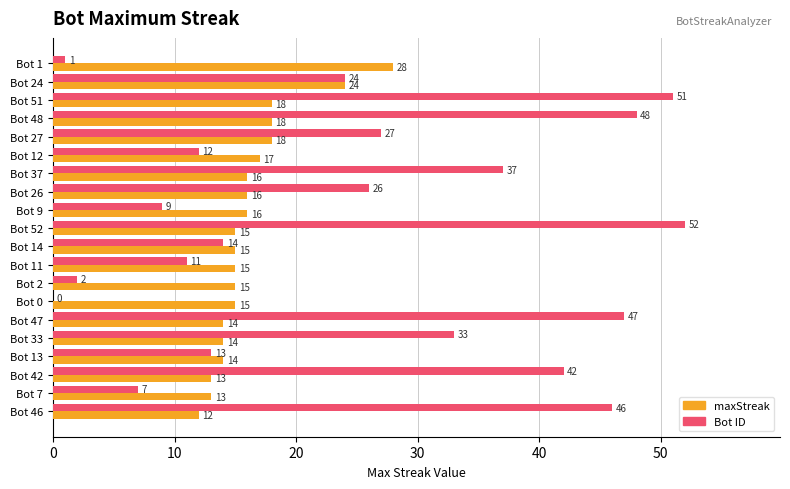

At which label is Bot ID closest to 26?

Bot 26